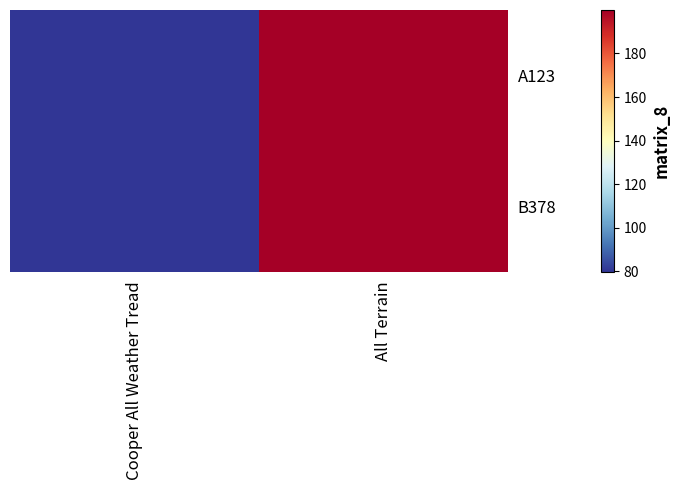

Which category has the lowest value across all series?

Cooper All Weather Tread